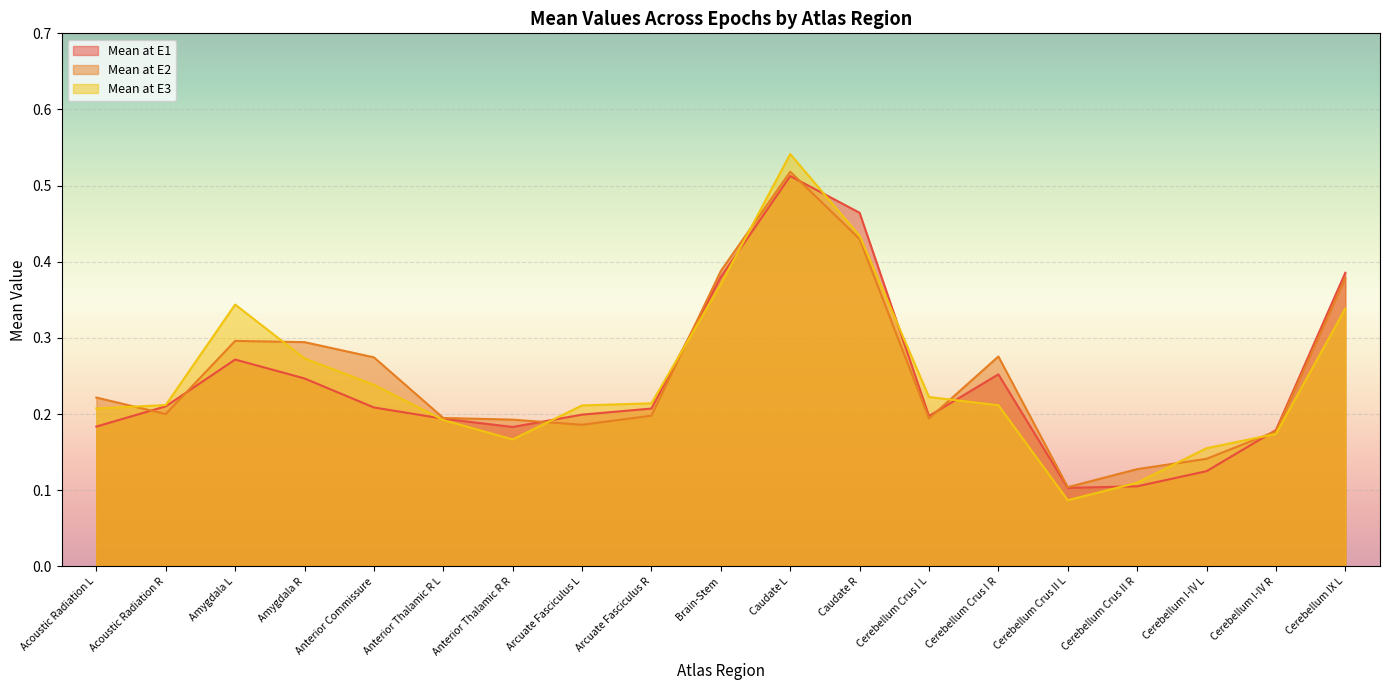

How many times do Mean at E3 and Mean at E2 cross each other?

8